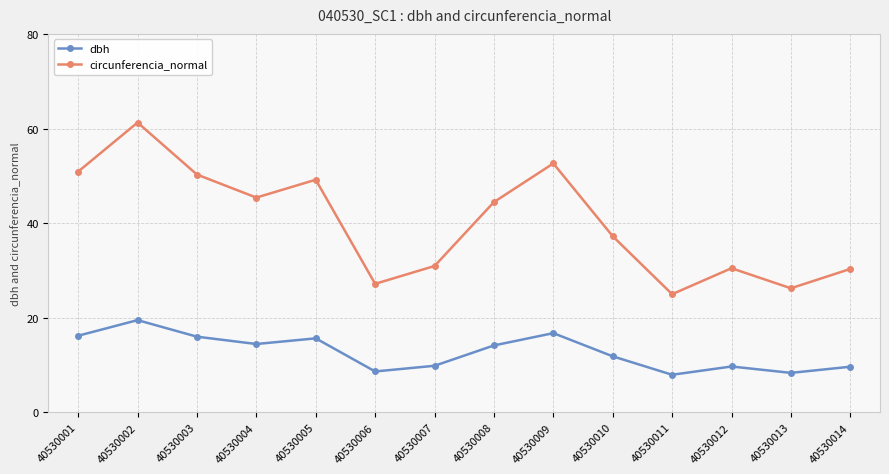

At which category does circunferencia_normal reach its first local valley?

40530004